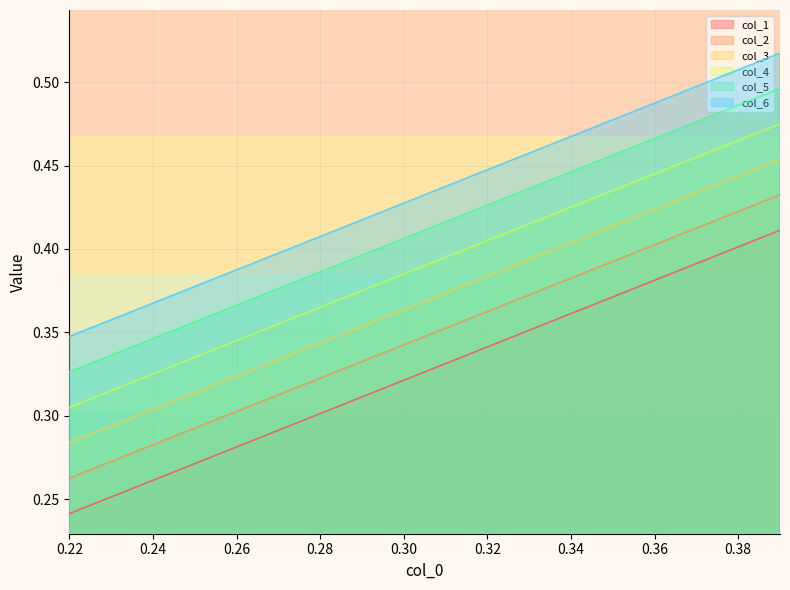

Which series has the widest spread of values?

col_5